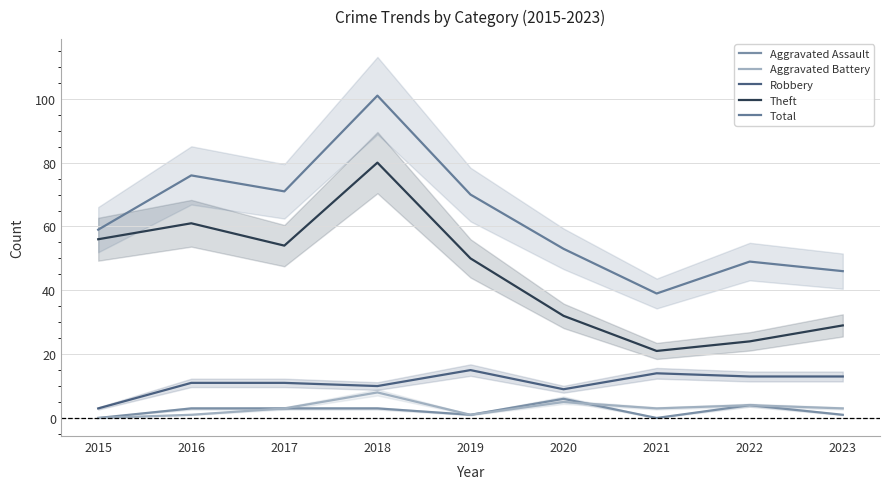

Count the number of categories in the chart.

9